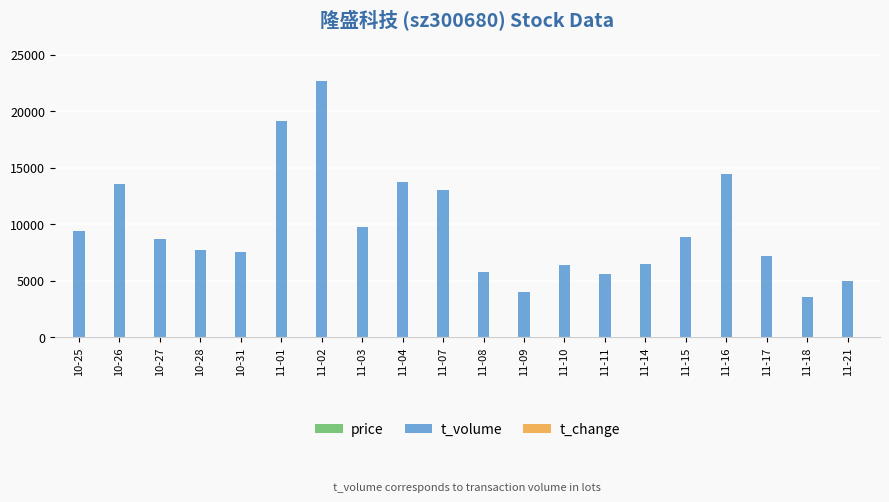

At which category is the sum across all series the highest?

11-02